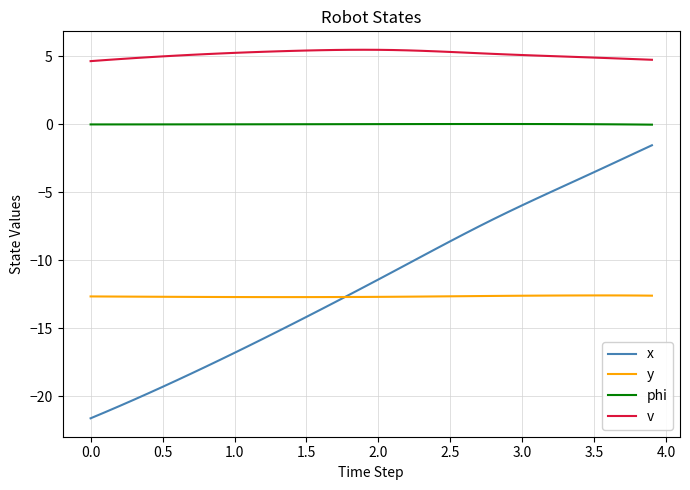

Which series has the widest spread of values?

x